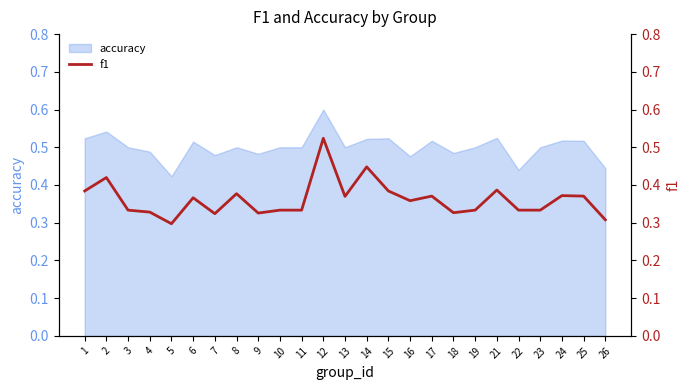

Where is accuracy nearest to the value 0?

5